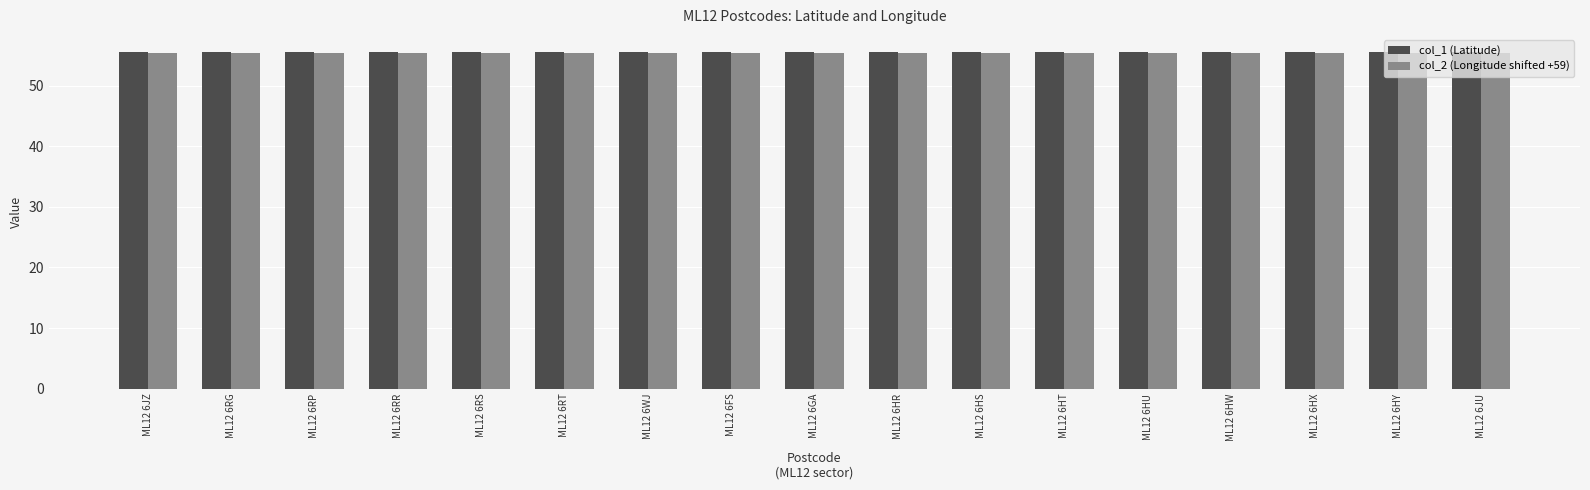

How many col_2 (Longitude shifted +59) values are between 55 and 56?

17